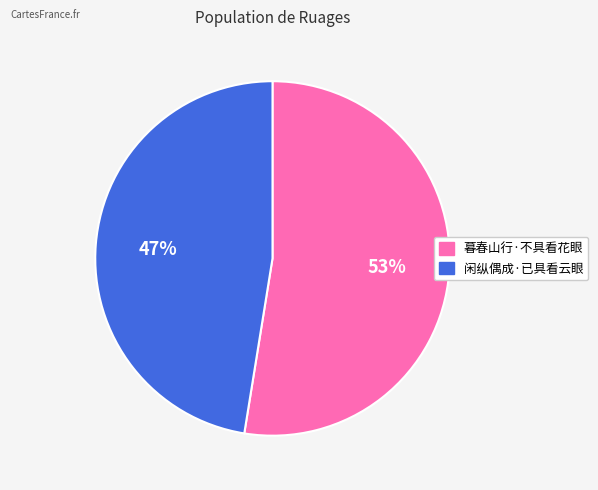

What percentage is the 暮春山行·不具看花眼 slice, to the nearest percent?

53%